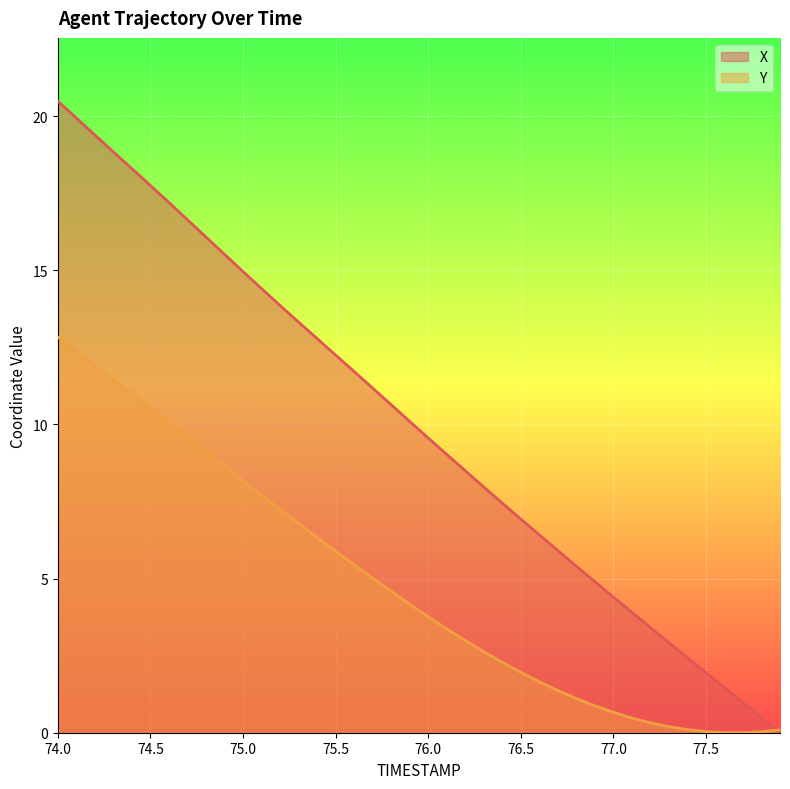

How many categories are shown in the chart?

40